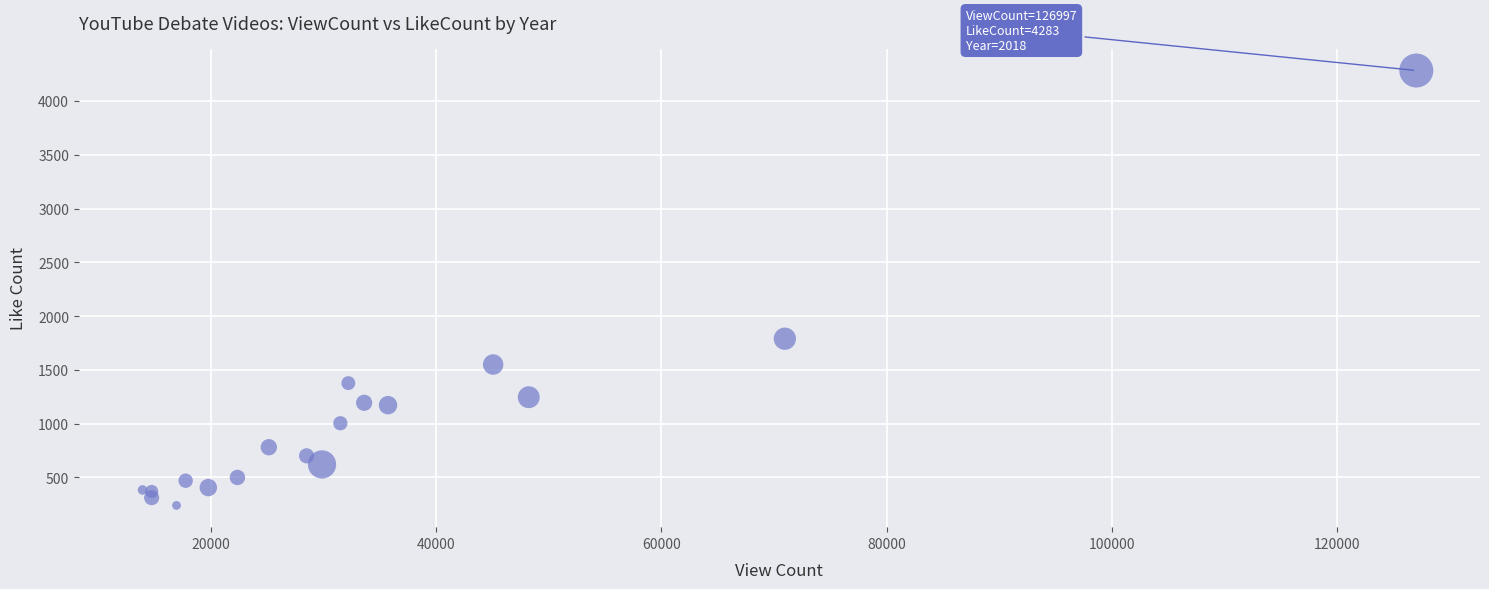

What Y value in the scatter plot is closest to 2261?

1790